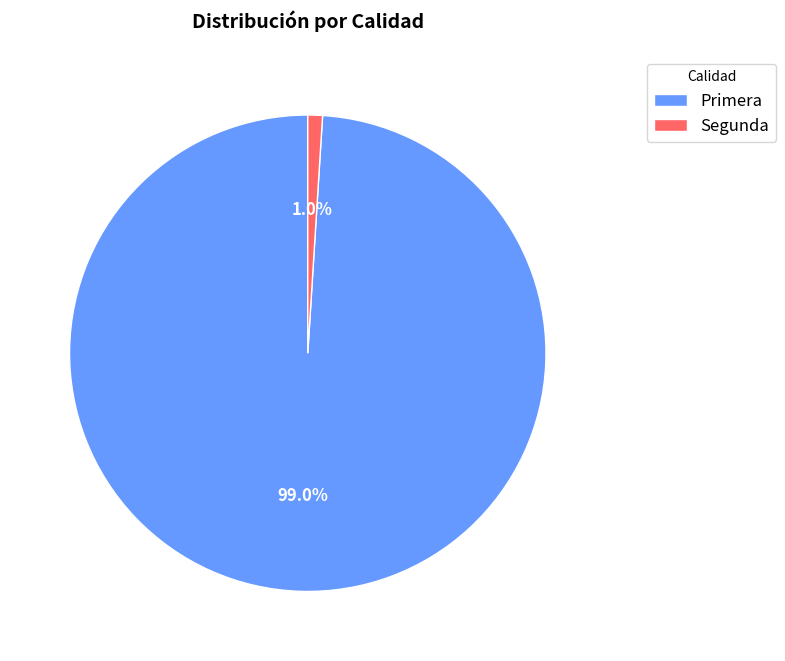

Is Primera the majority of the pie?

Yes